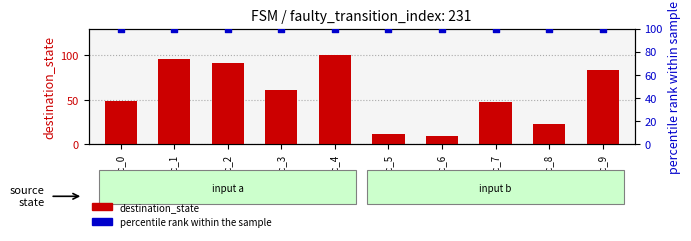

Which series reaches the maximum Y coordinate?

destination_state